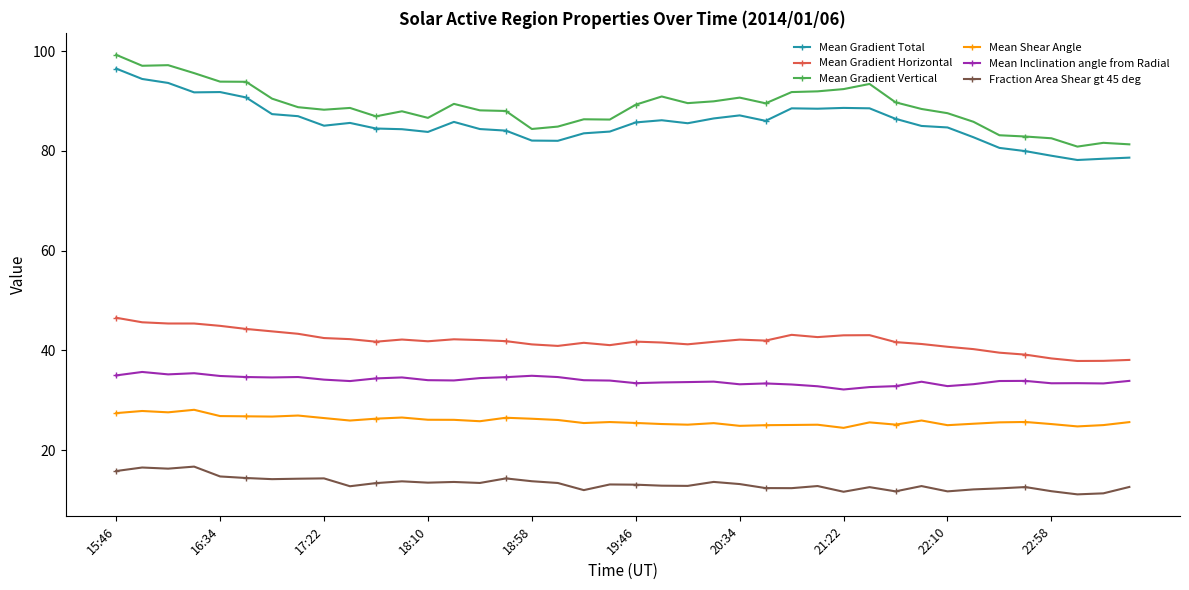

Is this an area chart (filled region under the line)?

No